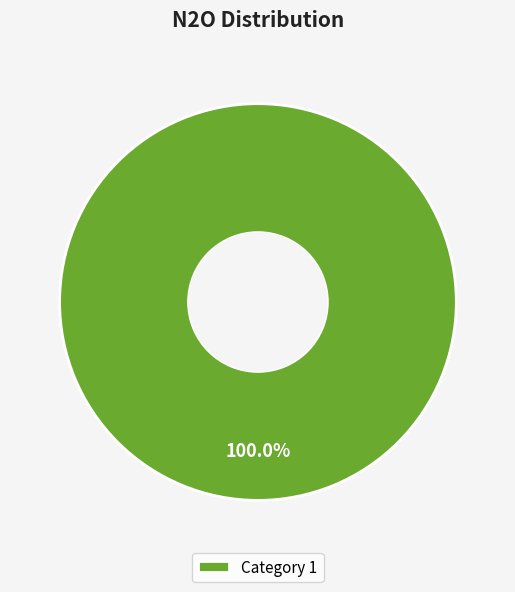

Does Category 1 account for over 50% of the chart?

Yes